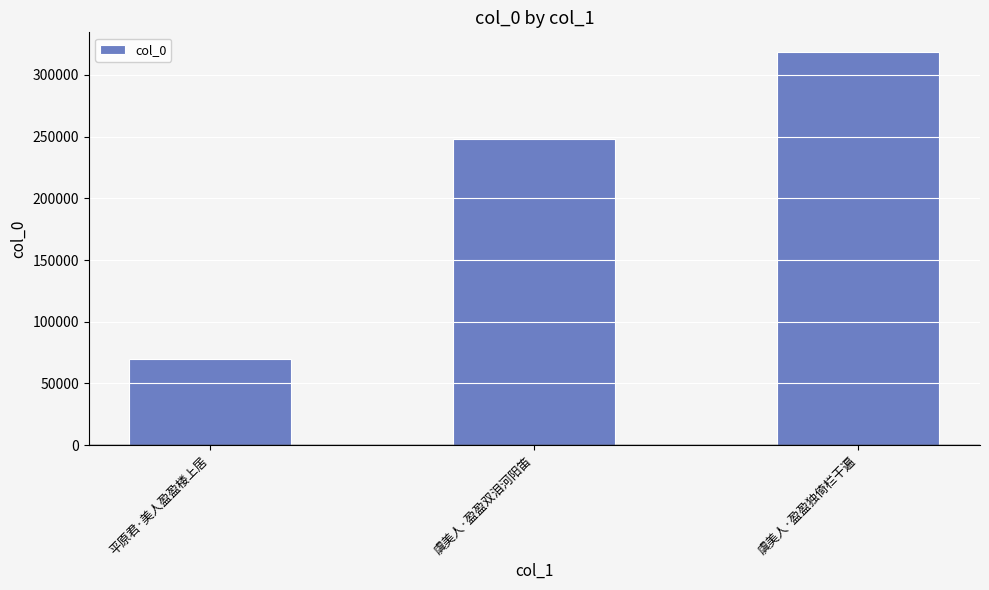

What is the label of the 2nd bar from the left?

虞美人·盈盈双泪河阳笛